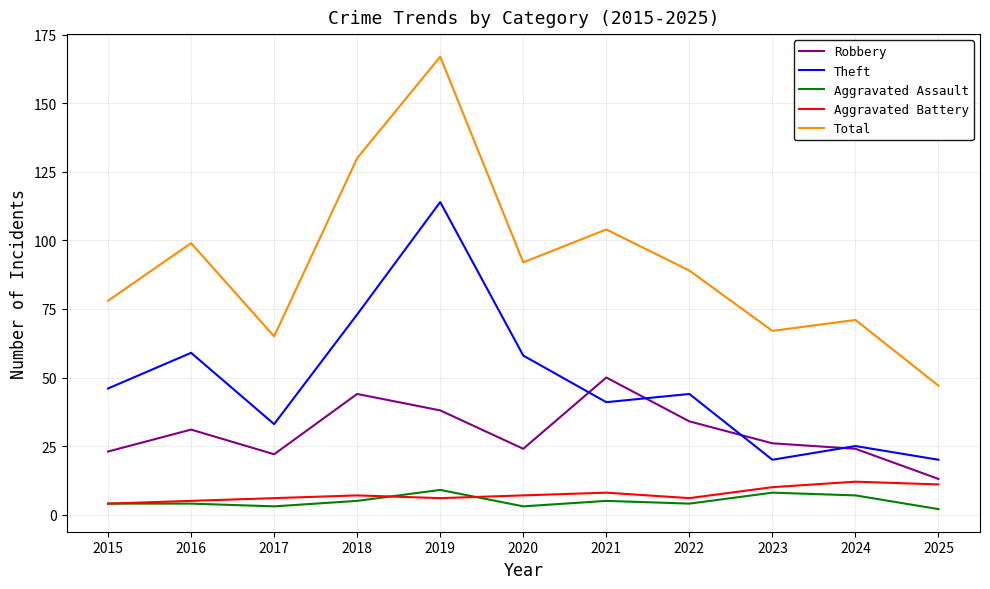

True or false: Robbery and Total cross at least once.

False